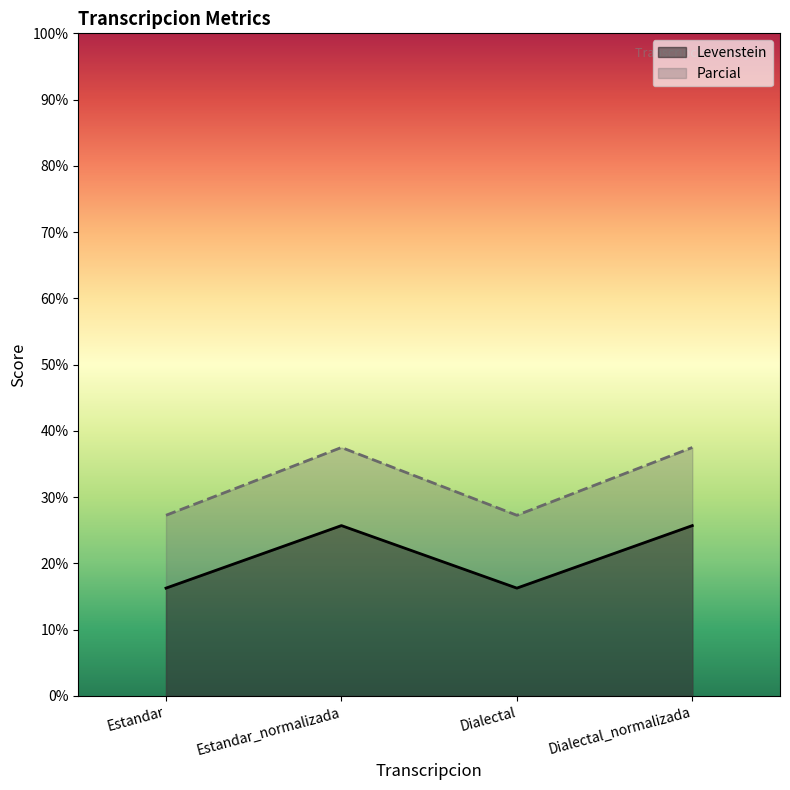

Which label corresponds to the largest value in the chart?

Estandar_normalizada